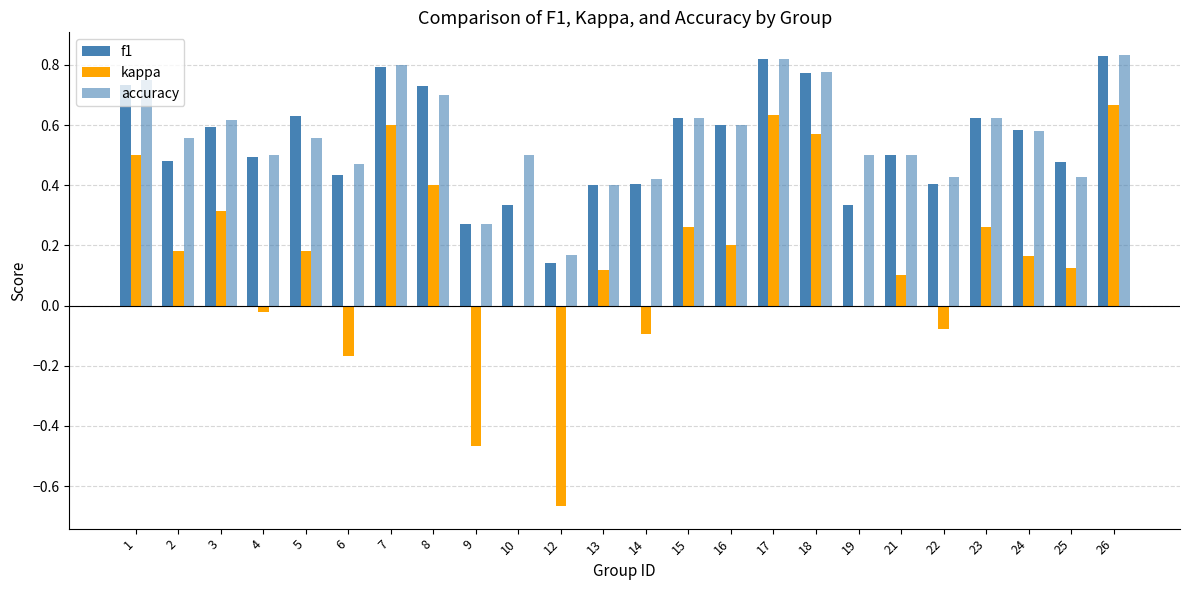

Rank the series by their maximum value, from lowest to highest.

kappa, f1, accuracy